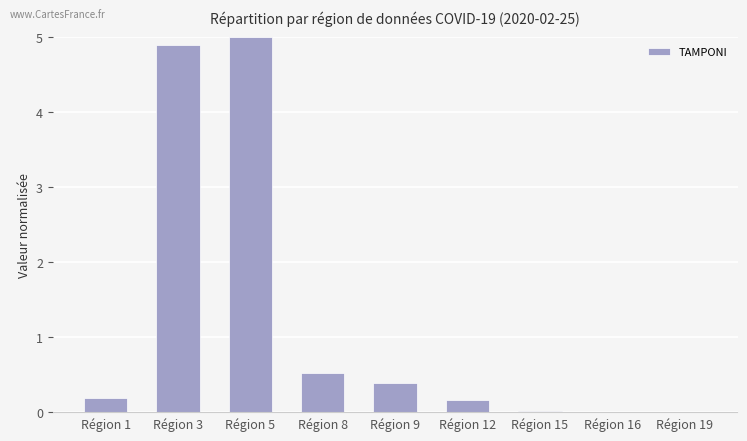

The value at Région 3 is 4.9. True or false?

True